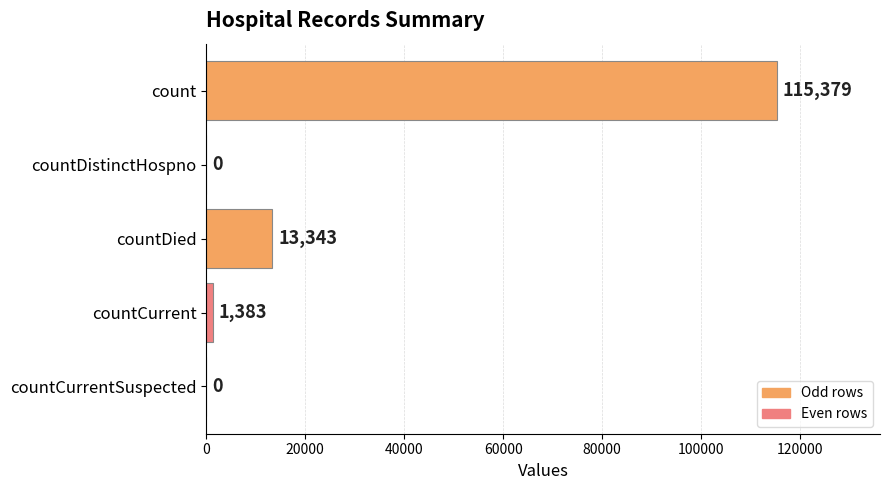

How many series are shown in this chart?

1